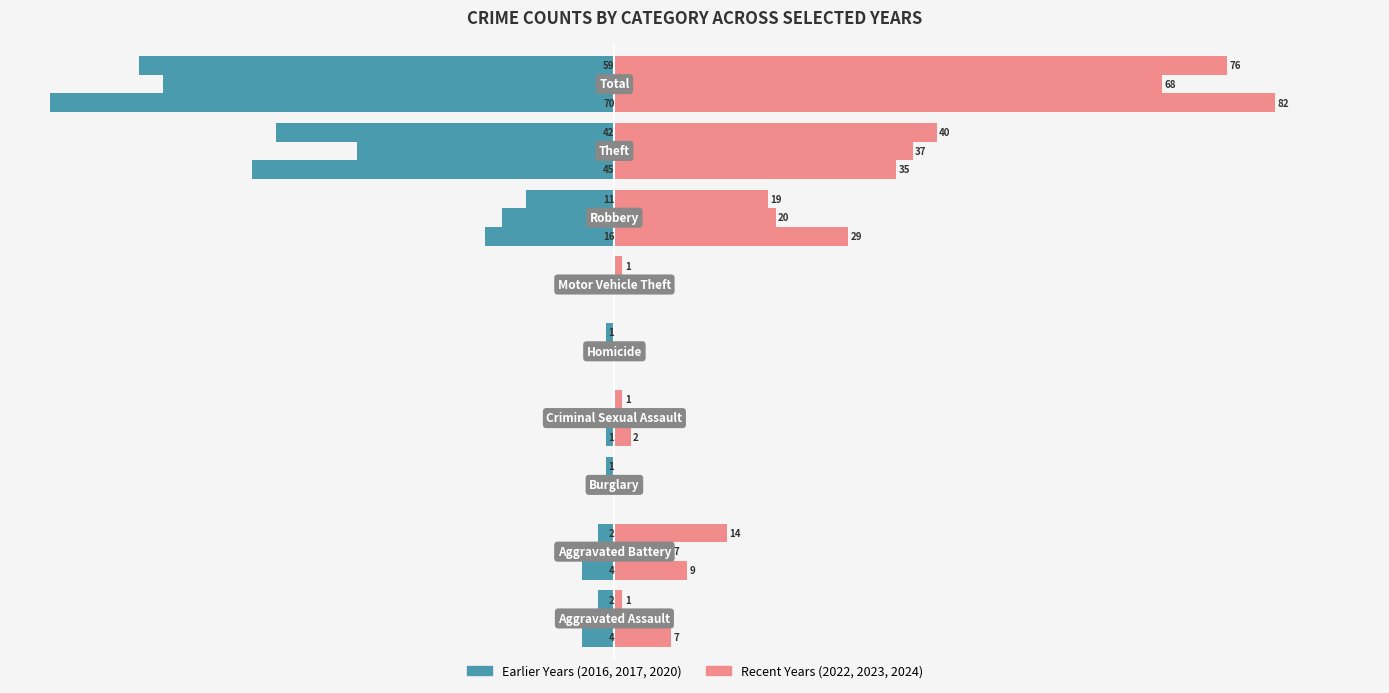

How many data points in Right 2022 are above 7?

4